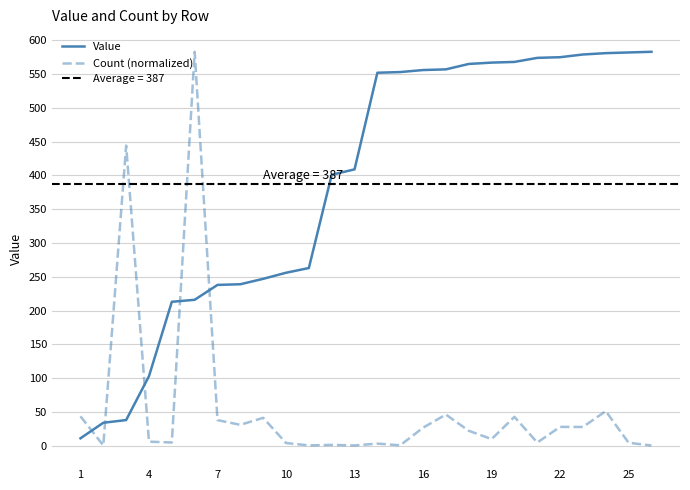

True or false: Value has more than 2 points higher than both neighbors.

False